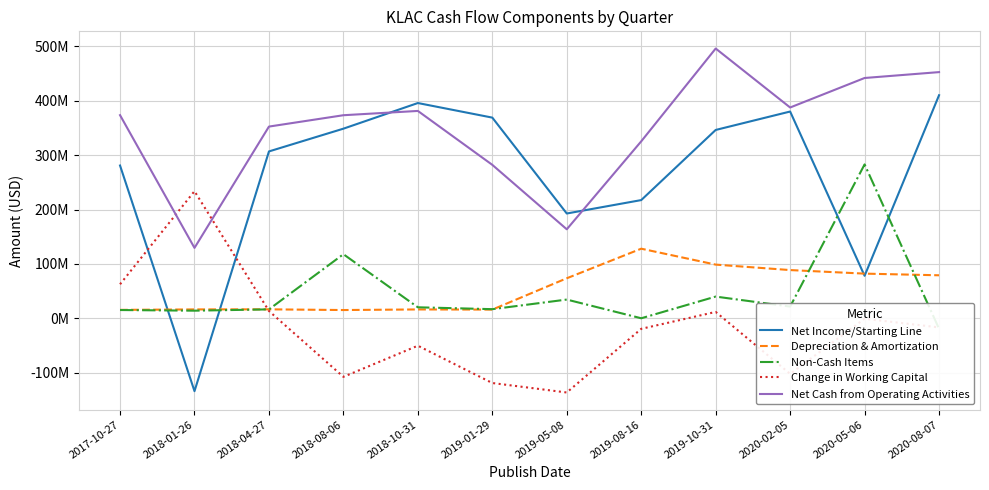

What is the difference between the maximum and second lowest values in the Net Income/Starting Line series?

332306000